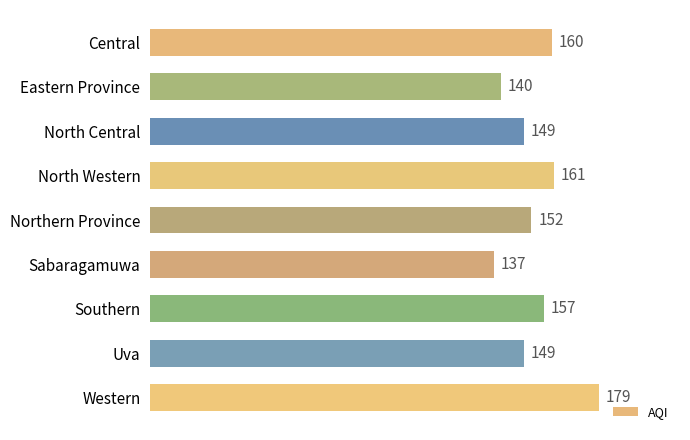

How many data points are less than 152?

4